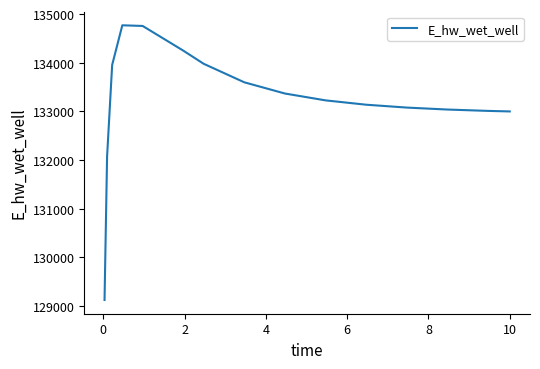

What is the difference between the maximum and minimum values?

5646.5